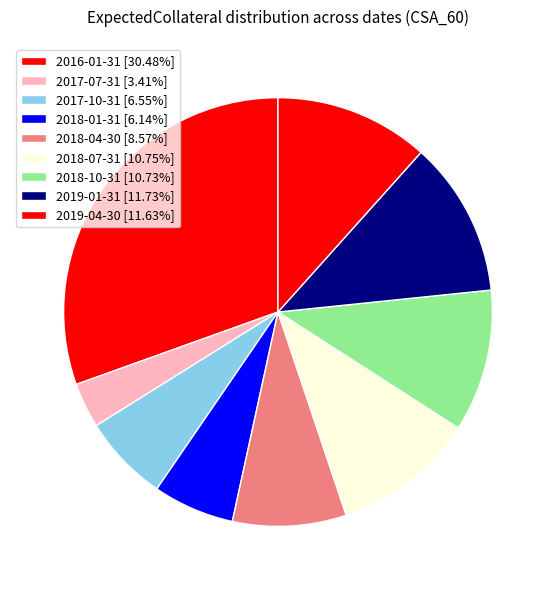

What is the largest slice in the pie chart?

2016-01-31